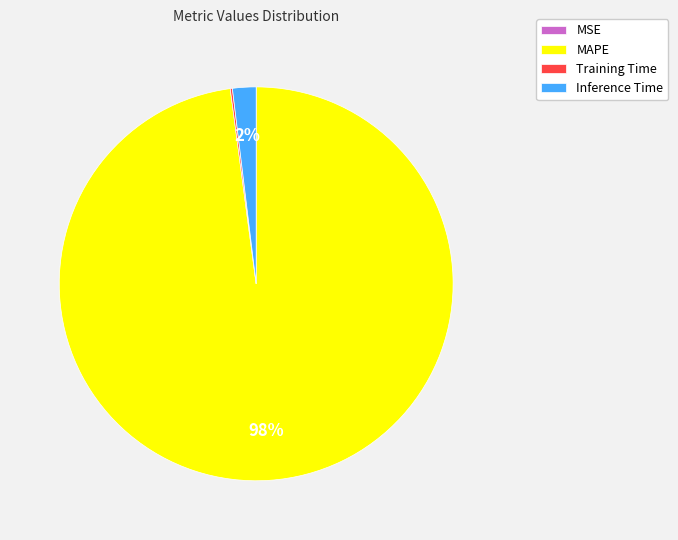

What percentage is the MAPE slice, to the nearest percent?

98%